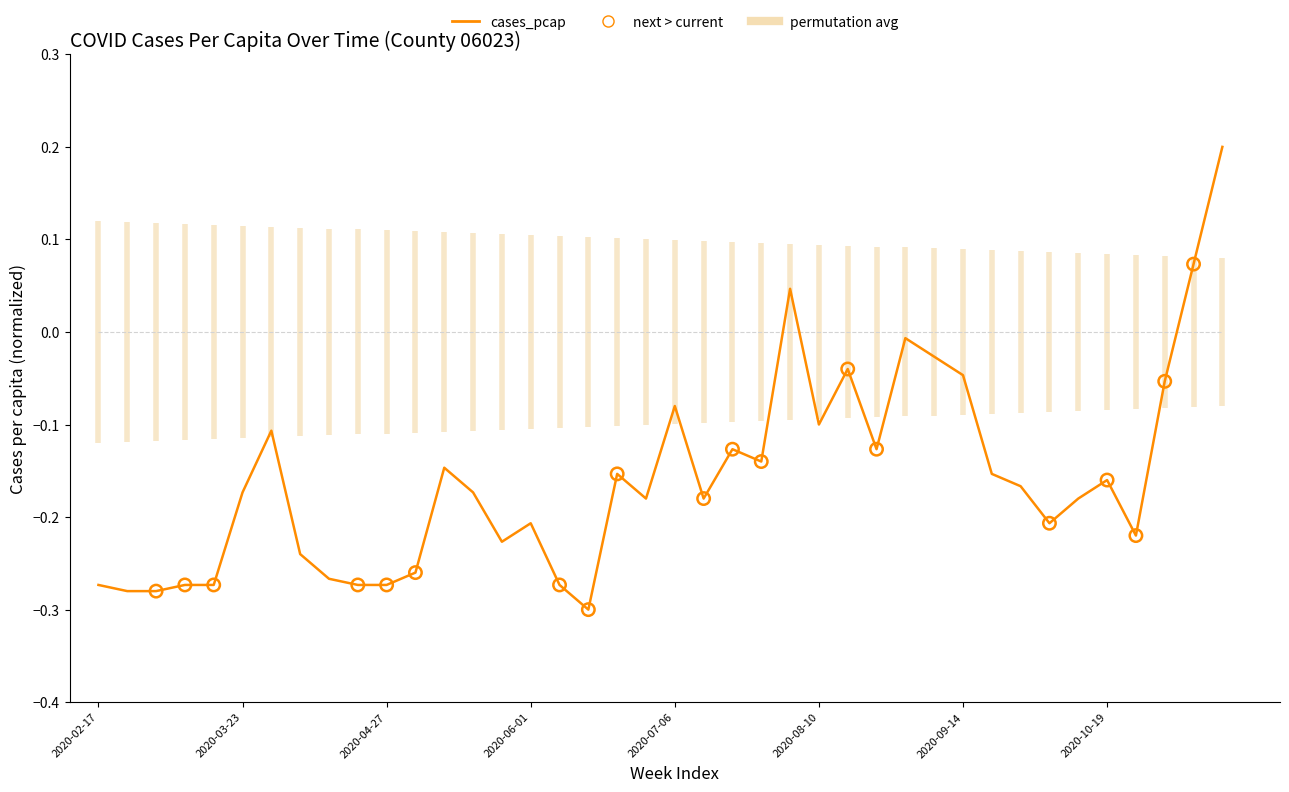

What is the change in value from 2020-03-16 to 2020-08-24?

+0.1